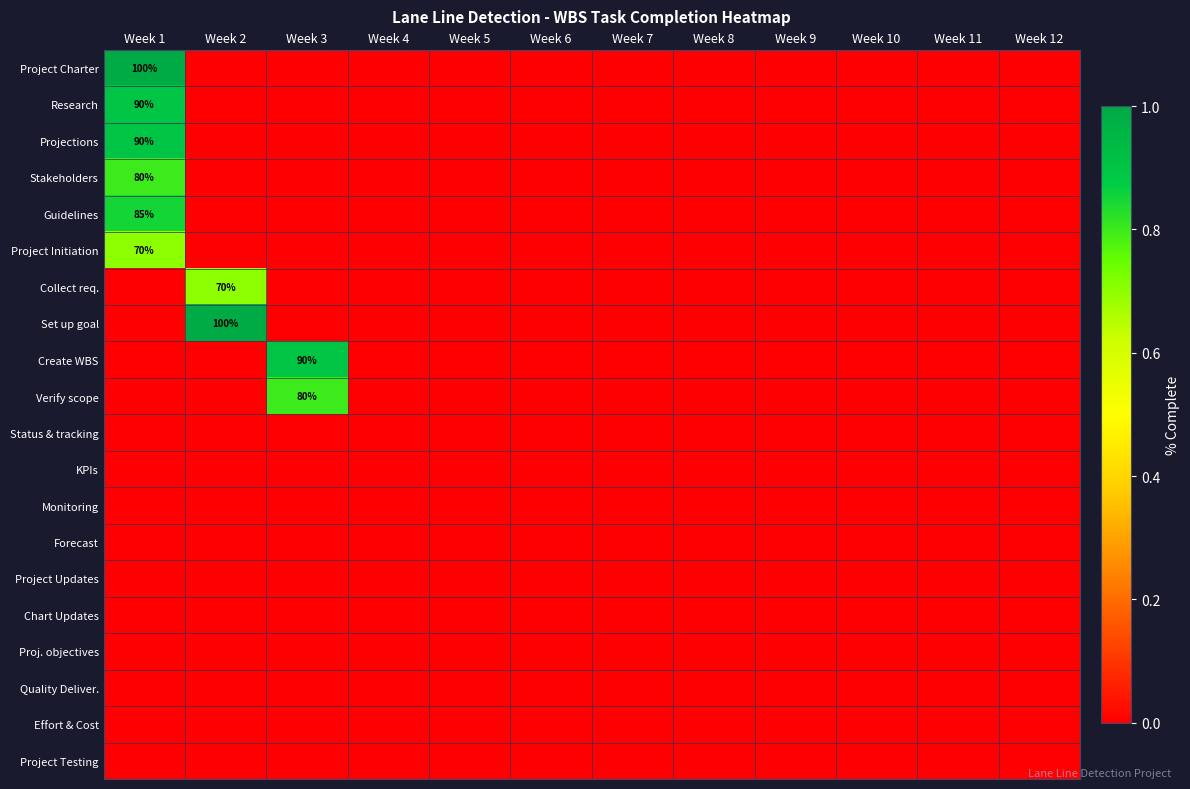

Which series changed the most between Week 3 and Week 9?

Create WBS